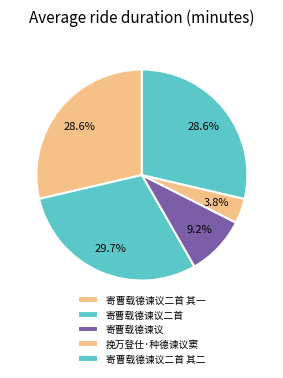

Is 寄曹载德谏议二首 其二 the majority of the pie?

No